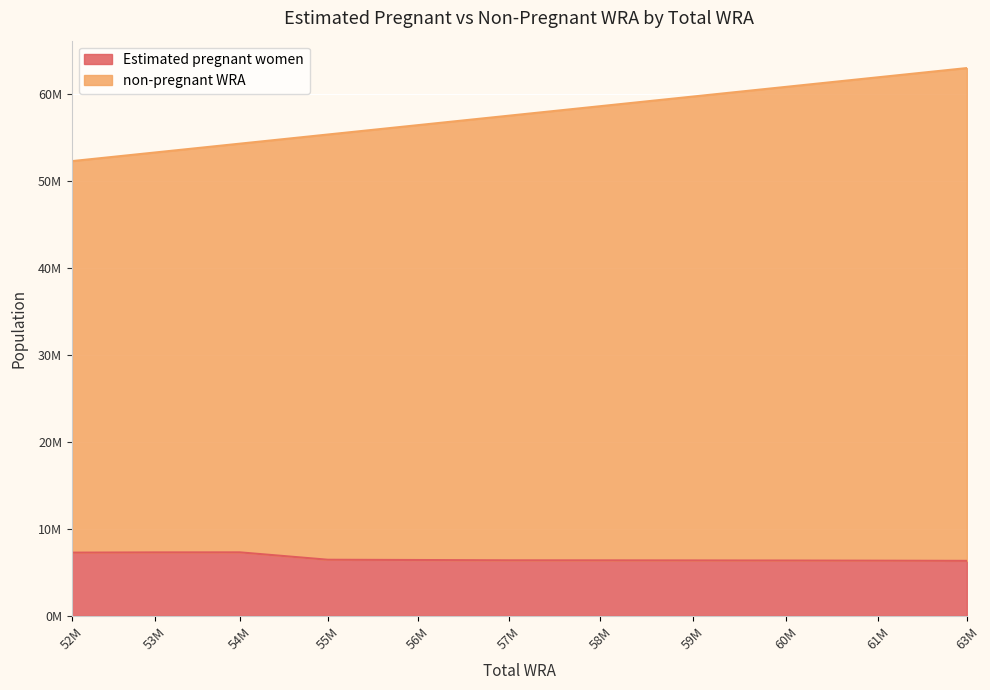

Where is Estimated pregnant women nearest to the value 6821467?

55M